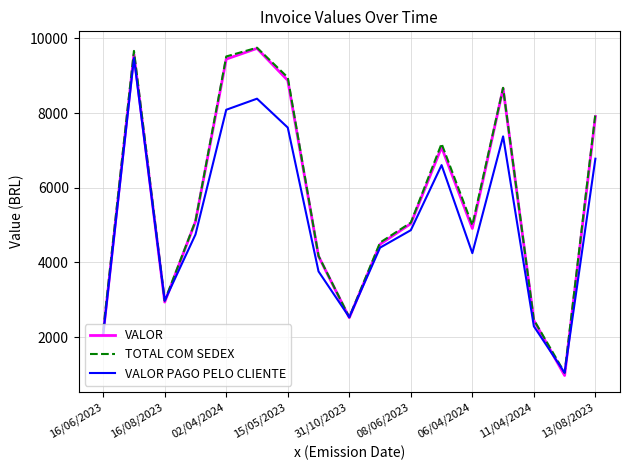

What is the minimum value for TOTAL COM SEDEX?

1044.2